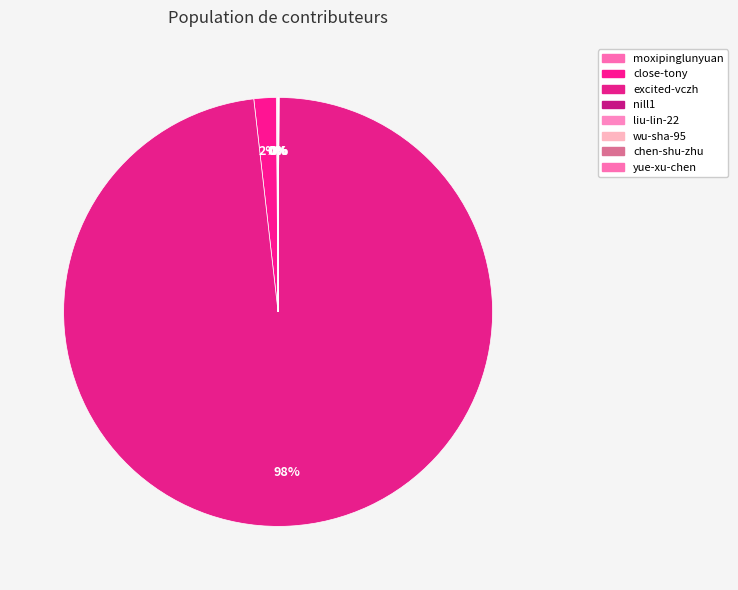

Is excited-vczh the majority of the pie?

Yes